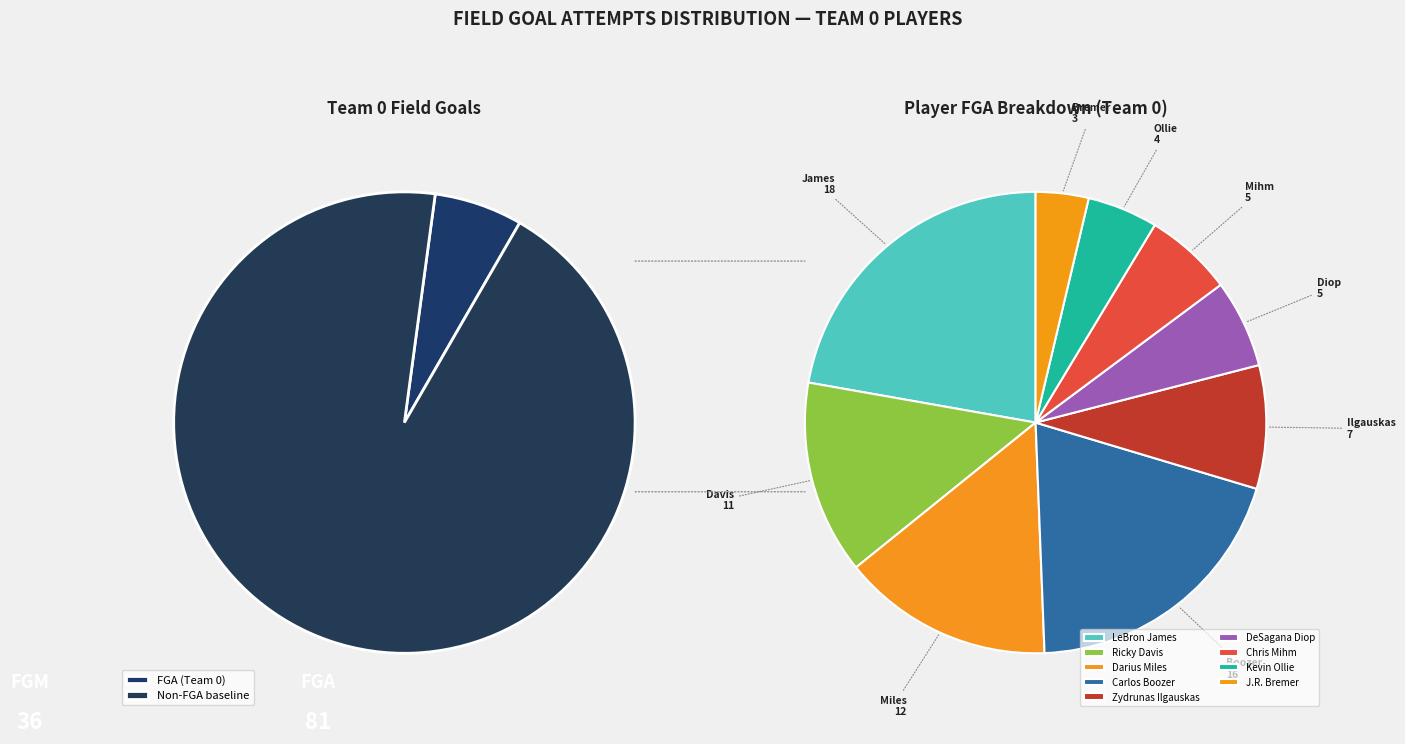

To the nearest percent, what is the difference between the largest and smallest slice percentages?

19%